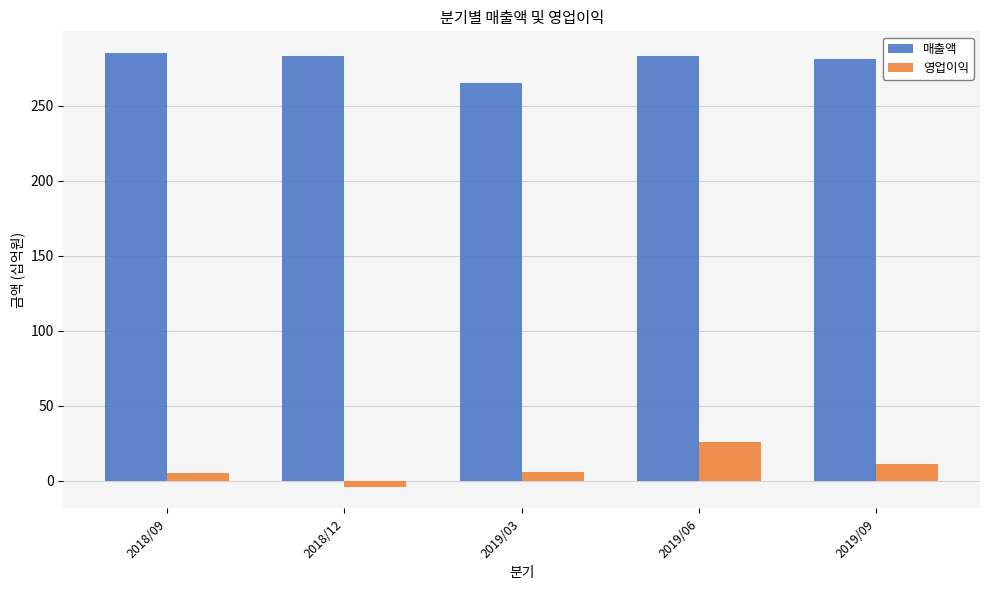

Are the bars horizontal?

No